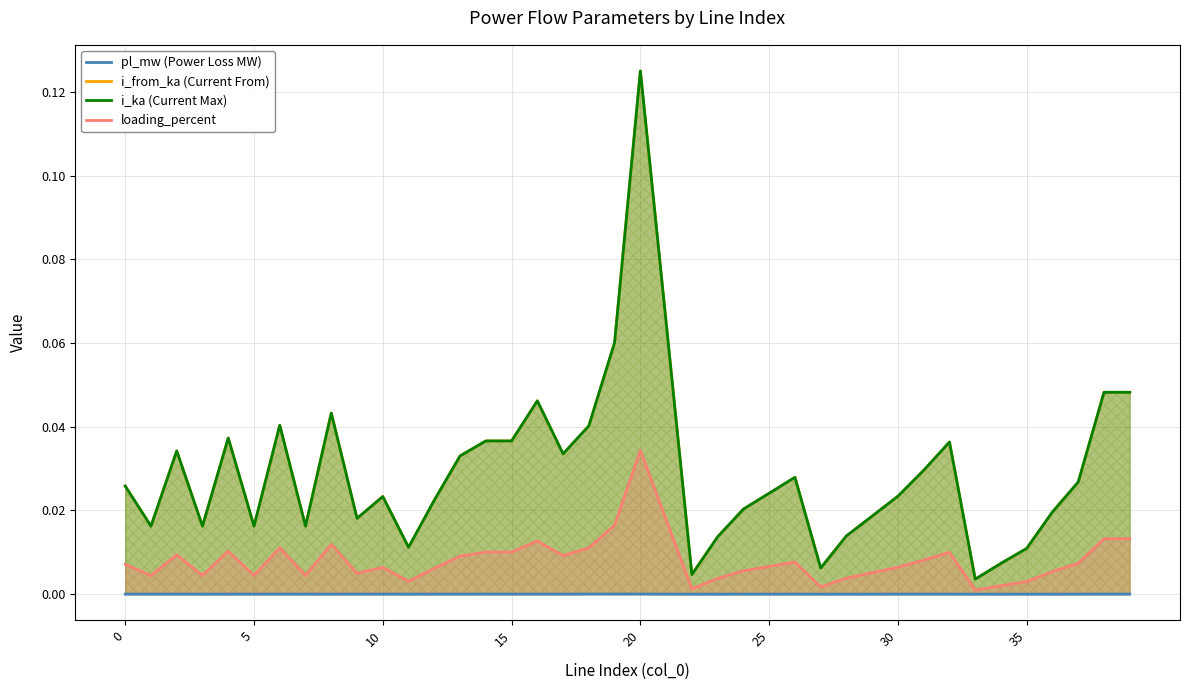

The value of pl_mw (Power Loss MW) at 18 is 0.0. True or false?

False